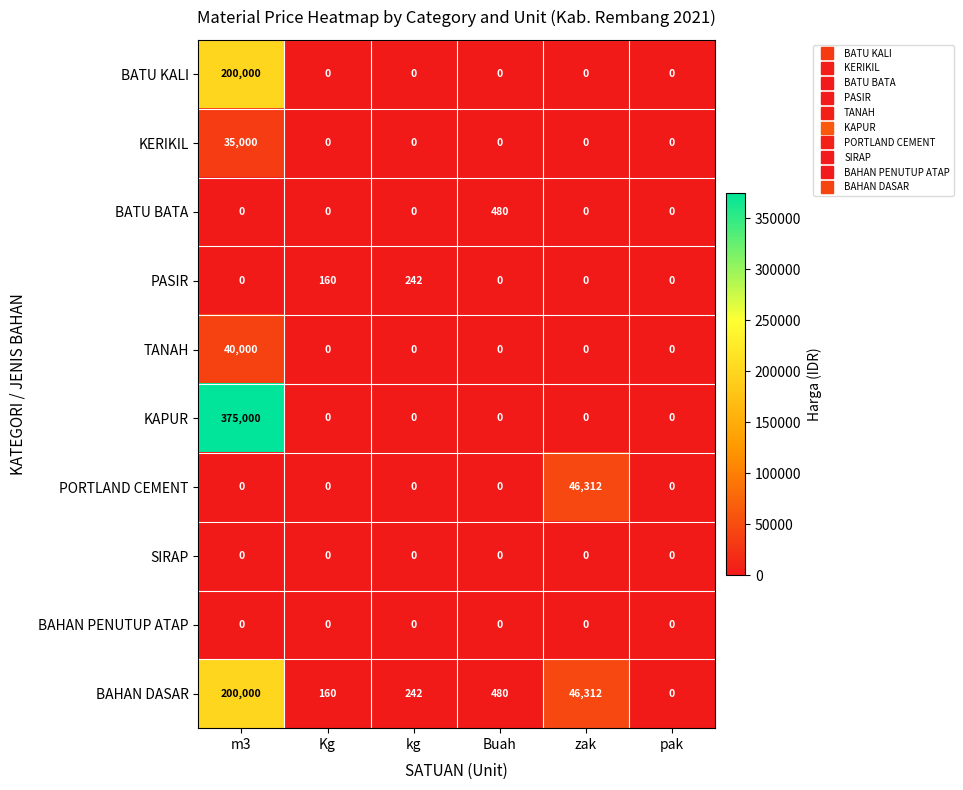

What is the highest value of the KERIKIL series?

35000